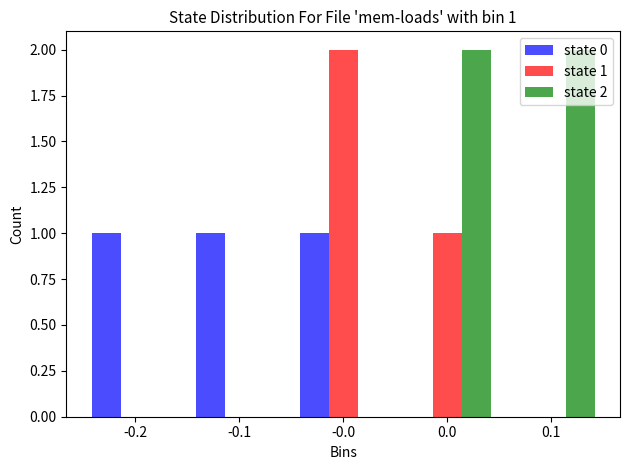

Which series changed the most between -0.2 and 0.1?

state 2